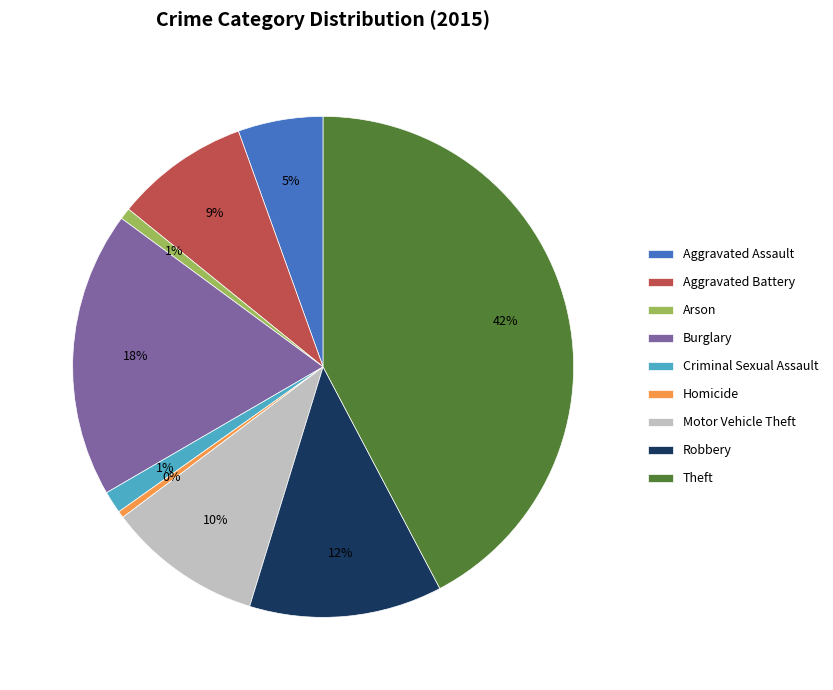

To the nearest percent, what is the combined percentage of Arson and Criminal Sexual Assault?

2%